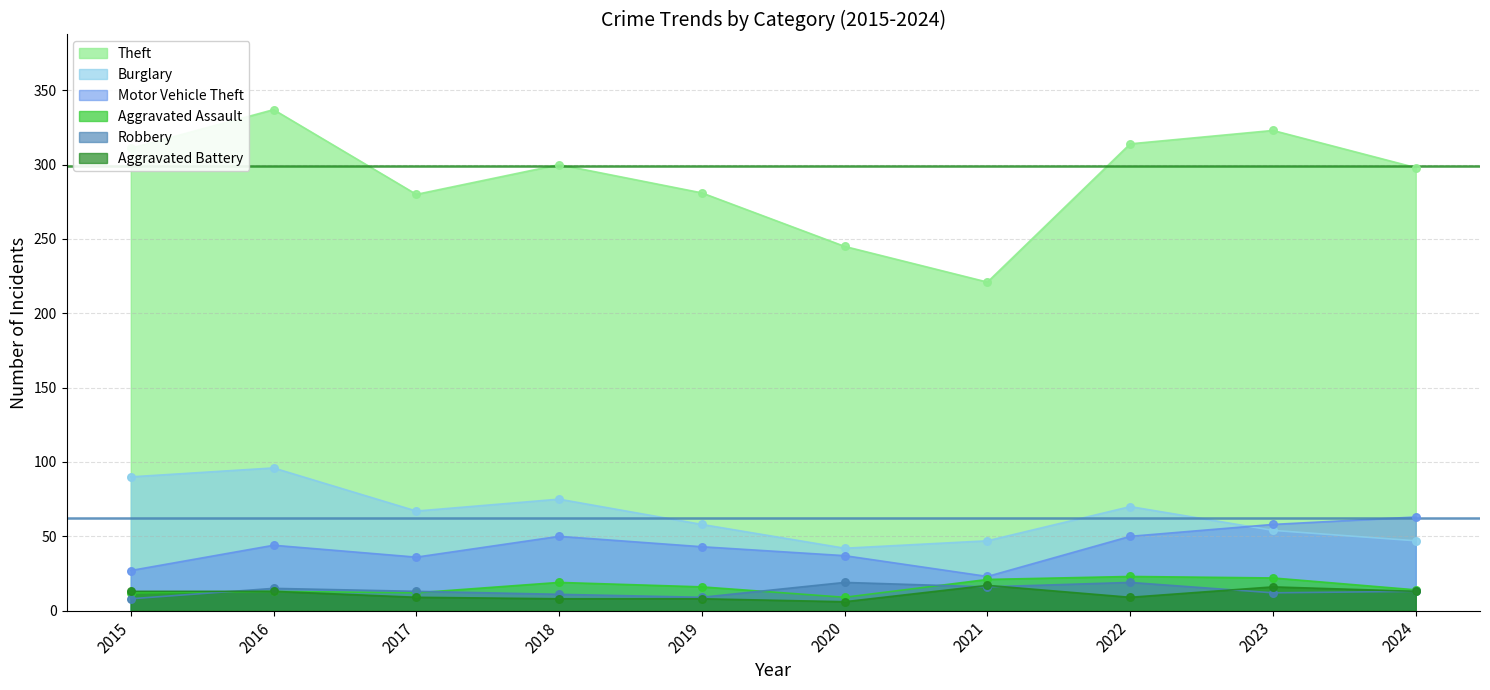

Which series has the largest total across all categories?

Theft